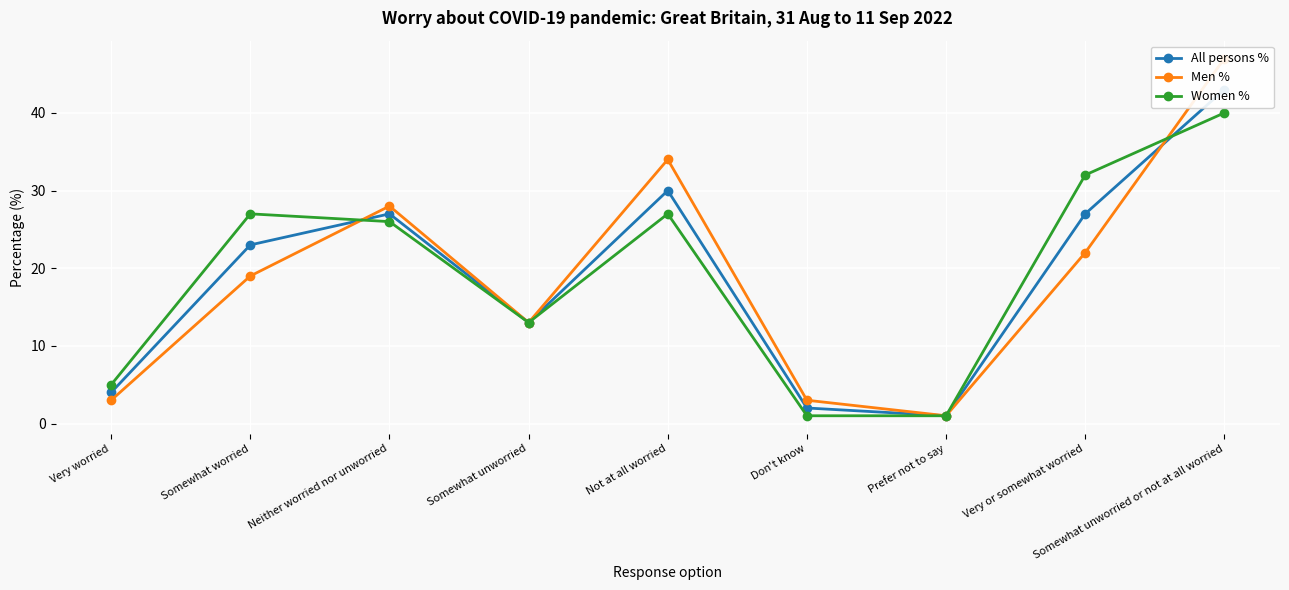

Is it true that Men % equals 18 at Somewhat unworried?

False